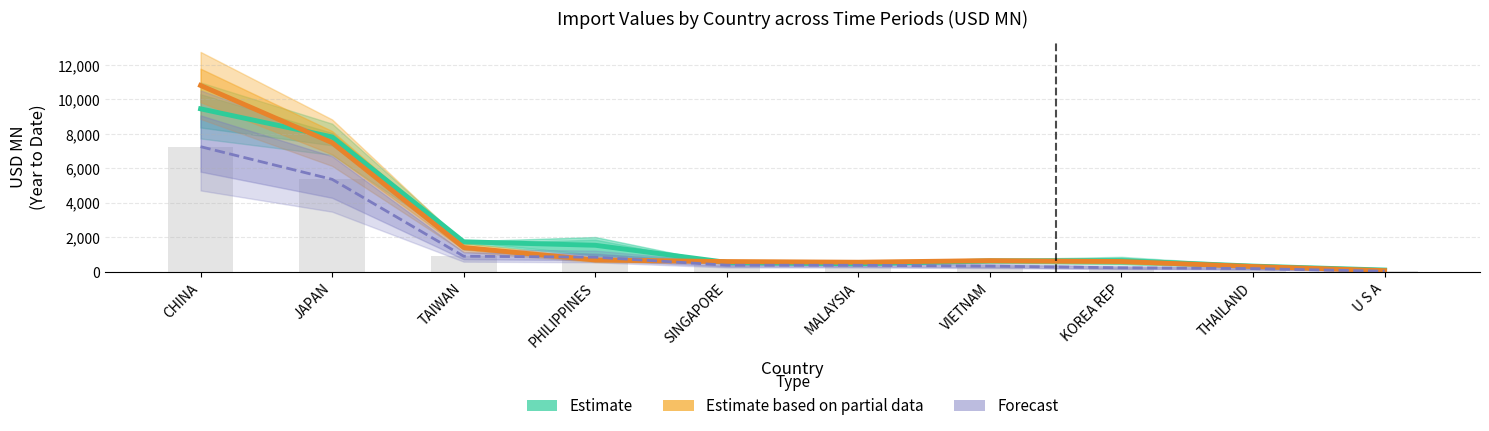

What position from the right is JAPAN?

9